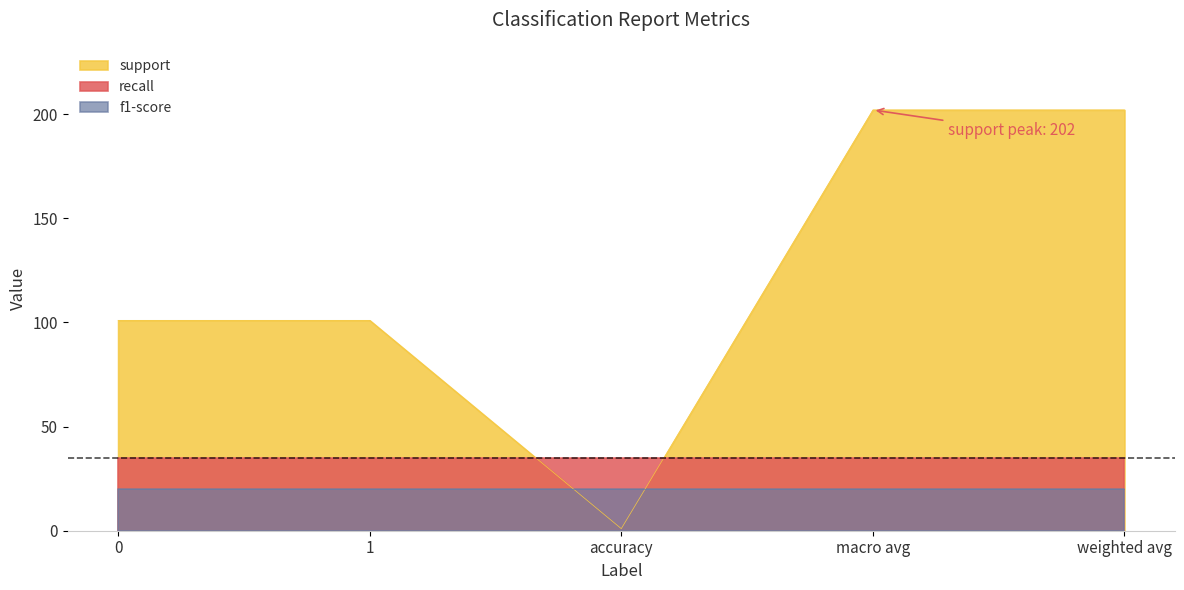

What is the sum of the f1-score values at 0 and macro avg?

40